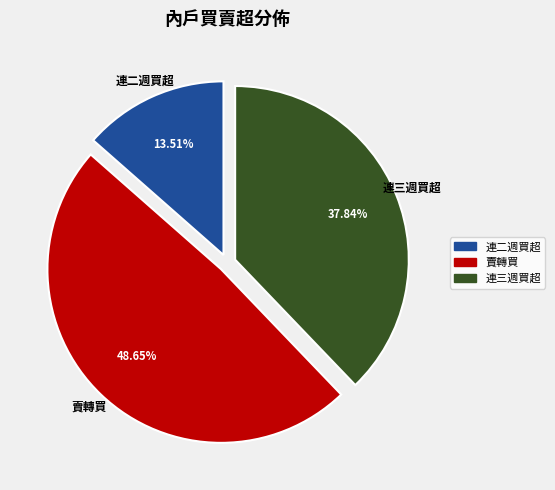

How many segments does this pie chart have?

3